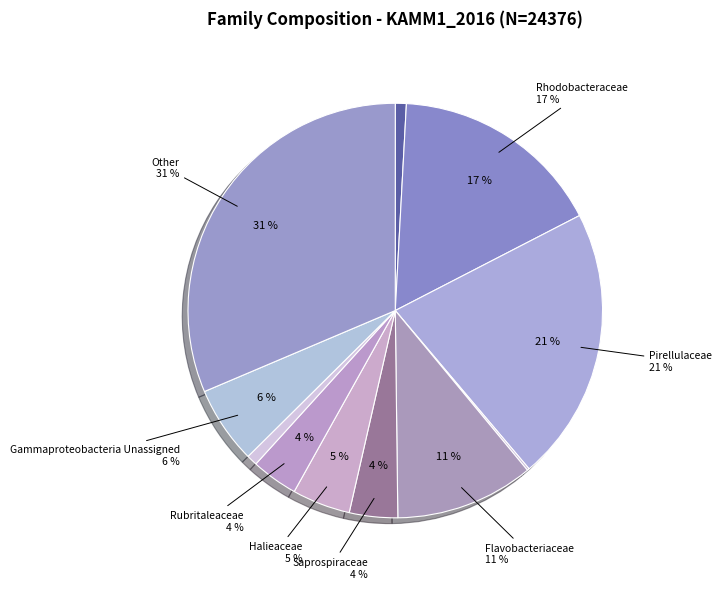

Between Mycoplasmataceae and Flavobacteriaceae, which is larger?

Flavobacteriaceae